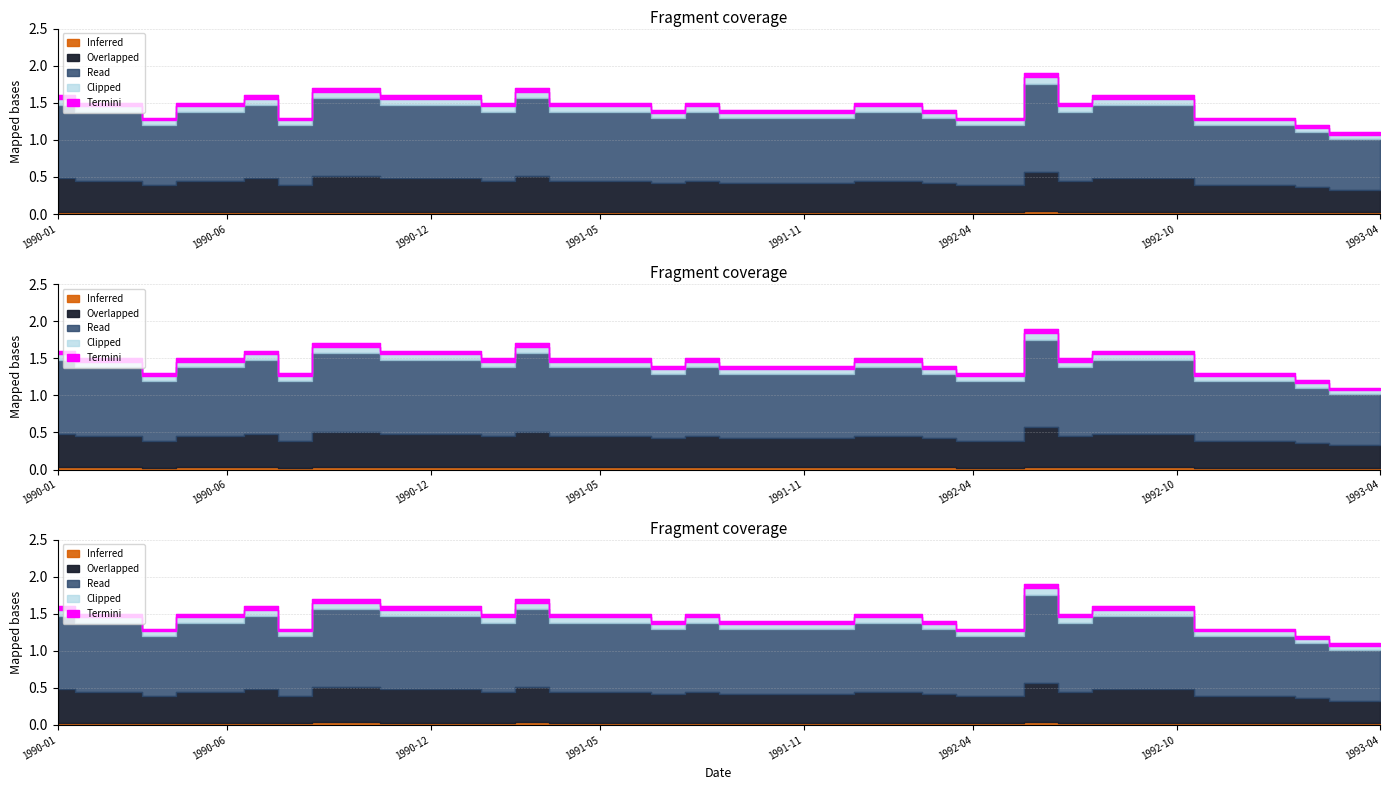

Reading left to right, extract all data points from this chart.

1990-01=1.6	1990-02=1.5	1990-03=1.5	1990-04=1.3	1990-05=1.5	1990-06=1.5	1990-07=1.6	1990-08=1.3	1990-09=1.7	1990-10=1.7	1990-11=1.6	1990-12=1.6	1991-01=1.6	1991-02=1.5	1991-03=1.7	1991-04=1.5	1991-05=1.5	1991-06=1.5	1991-07=1.4	1991-08=1.5	1991-09=1.4	1991-10=1.4	1991-11=1.4	1991-12=1.4	1992-01=1.5	1992-02=1.5	1992-03=1.4	1992-04=1.3	1992-05=1.3	1992-06=1.9	1992-07=1.5	1992-08=1.6	1992-09=1.6	1992-10=1.6	1992-11=1.3	1992-12=1.3	1993-01=1.3	1993-02=1.2	1993-03=1.1	1993-04=1.1